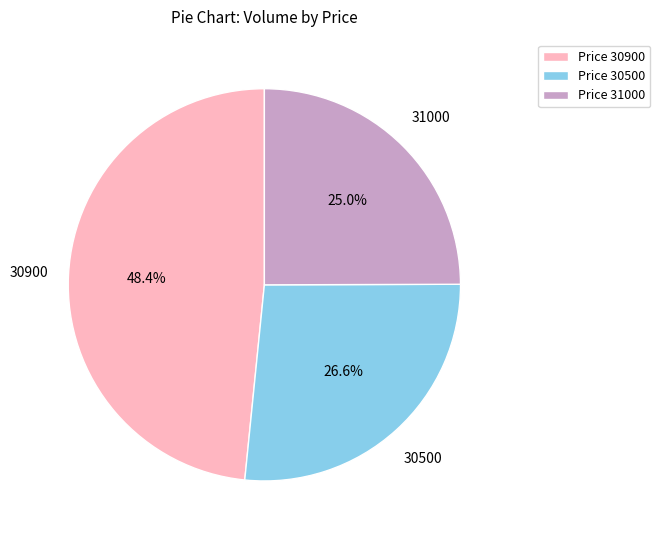

Approximately how many times larger is the value at 30900 compared to 30500?

1.8